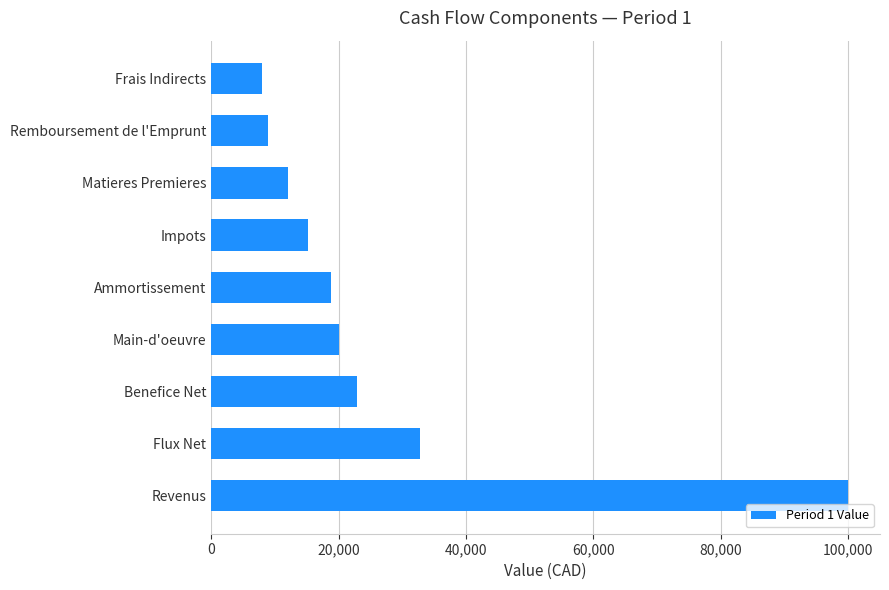

What is the difference between the maximum and second lowest values?

91159.8